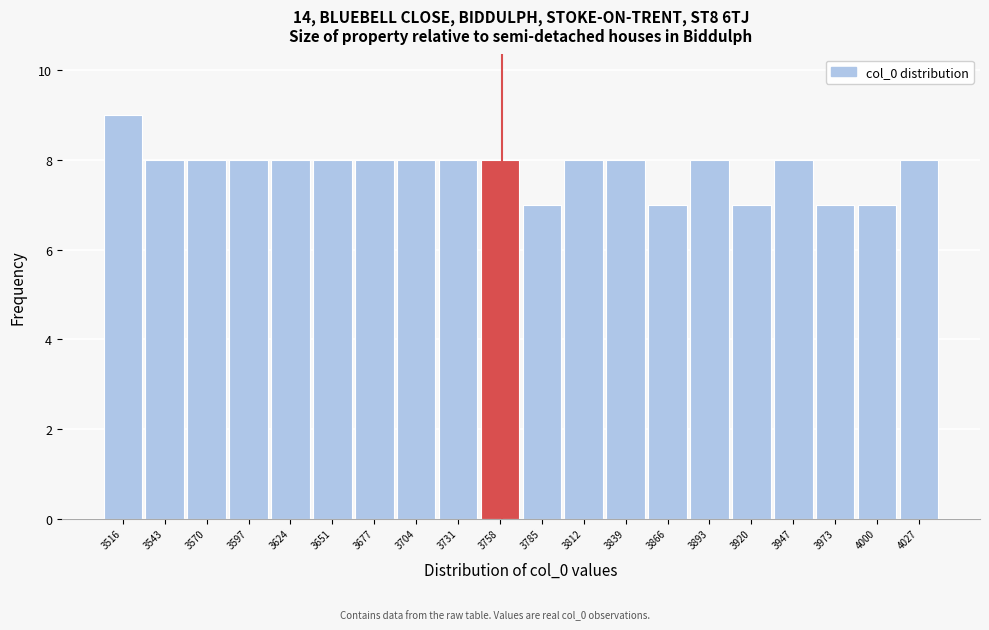

Reading left to right, list every bar in this chart as the range it spans on the x-axis followed by its height. Neither the bar edges nor the heights are printed on the chart, so give them approximately, as read against the axes.

3505 to 3530: 9
3530 to 3555: 8
3555 to 3585: 8
3585 to 3610: 8
3610 to 3640: 8
3640 to 3665: 8
3665 to 3690: 8
3690 to 3720: 8
3720 to 3745: 8
3745 to 3770: 8
3770 to 3800: 7
3800 to 3825: 8
3825 to 3855: 8
3855 to 3880: 7
3880 to 3905: 8
3905 to 3935: 7
3935 to 3960: 8
3960 to 3985: 7
3985 to 4015: 7
4015 to 4040: 8